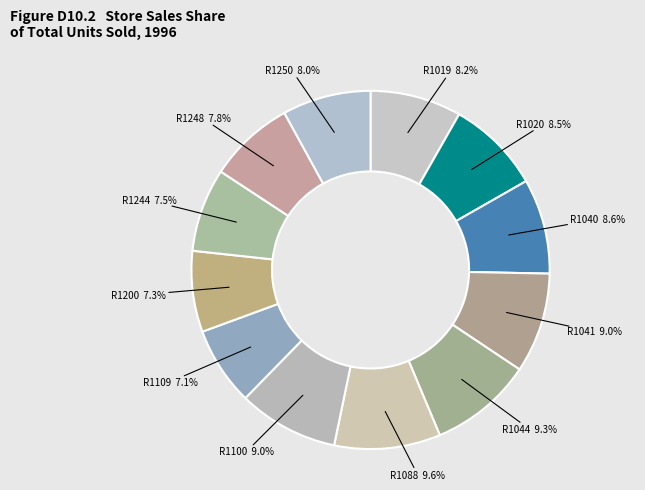

Does R1019 account for over 50% of the chart?

No